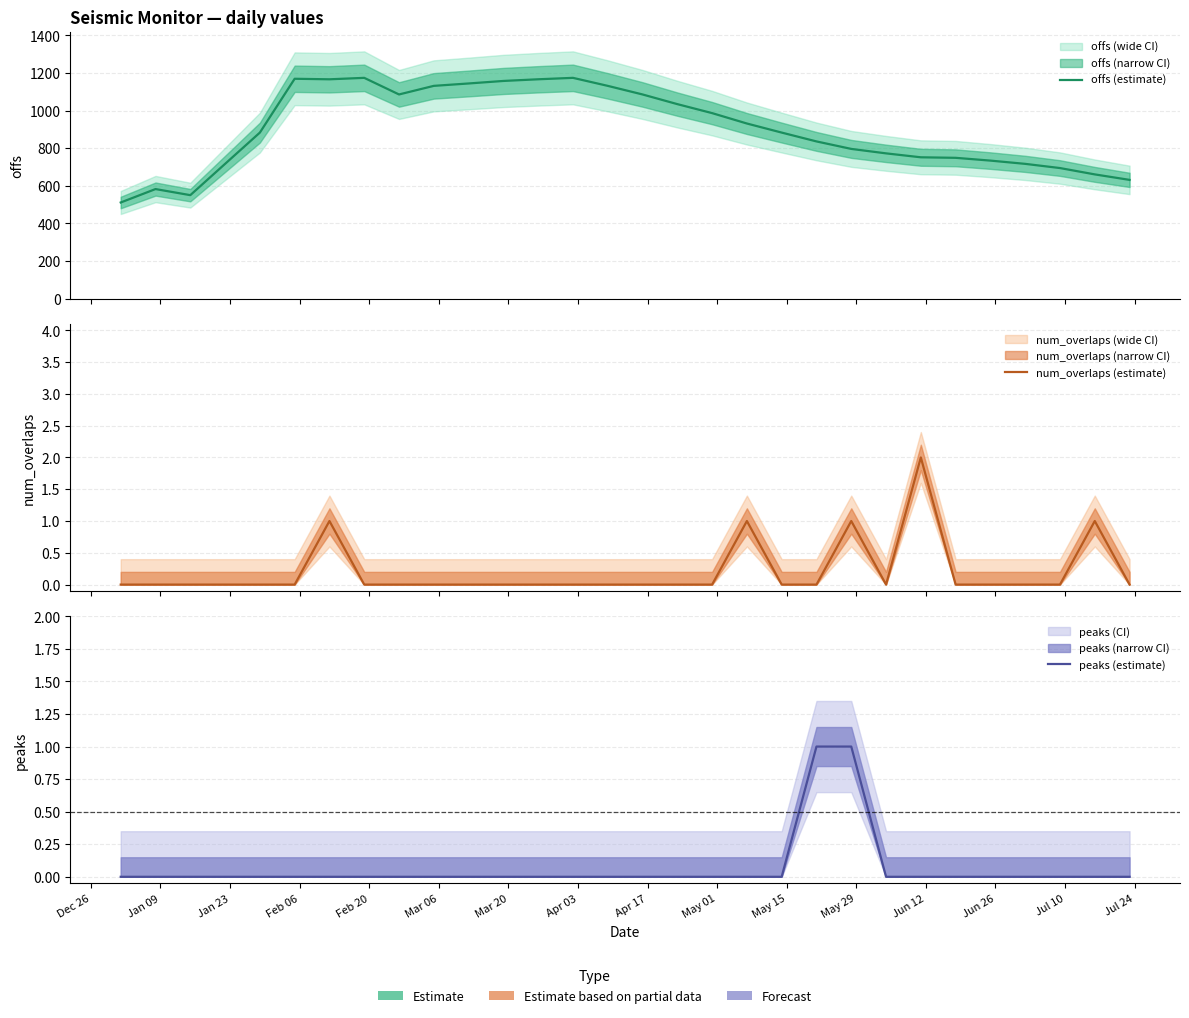

At which category is the sum across all series the highest?

Apr 03